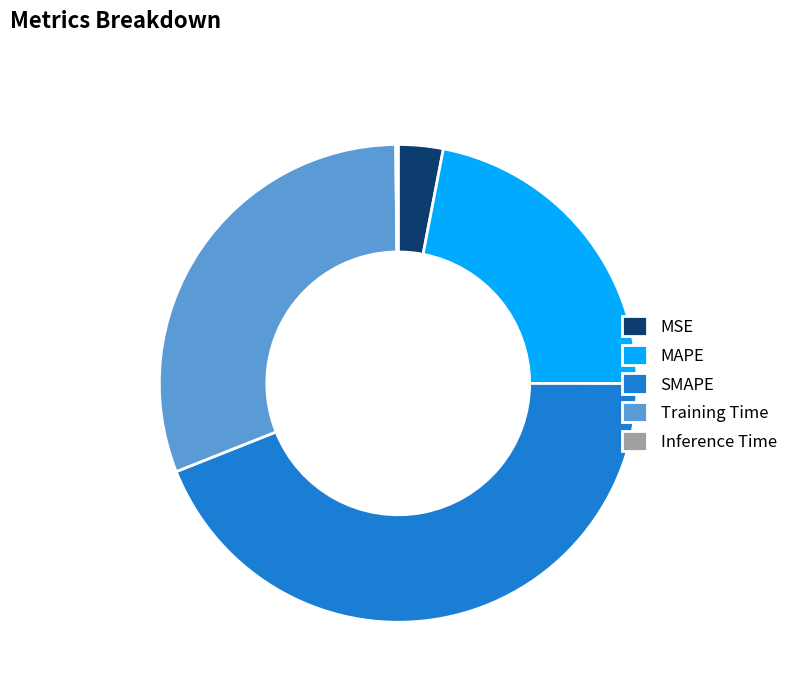

Do MAPE and SMAPE together represent more than half of the pie?

Yes